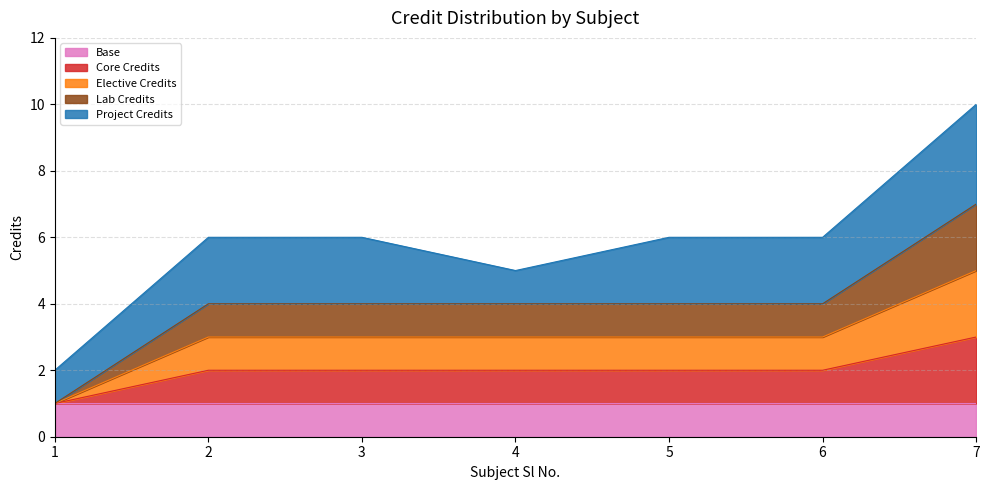

At which category does the chart reach its peak across all series?

7